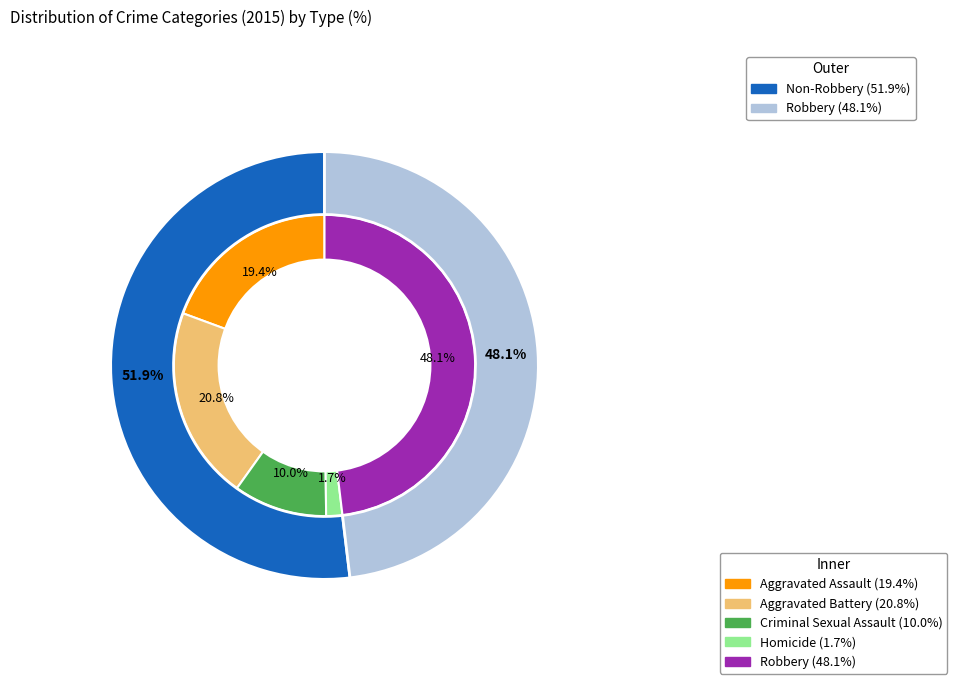

What percentage is the Criminal Sexual Assault slice, to the nearest percent?

10%